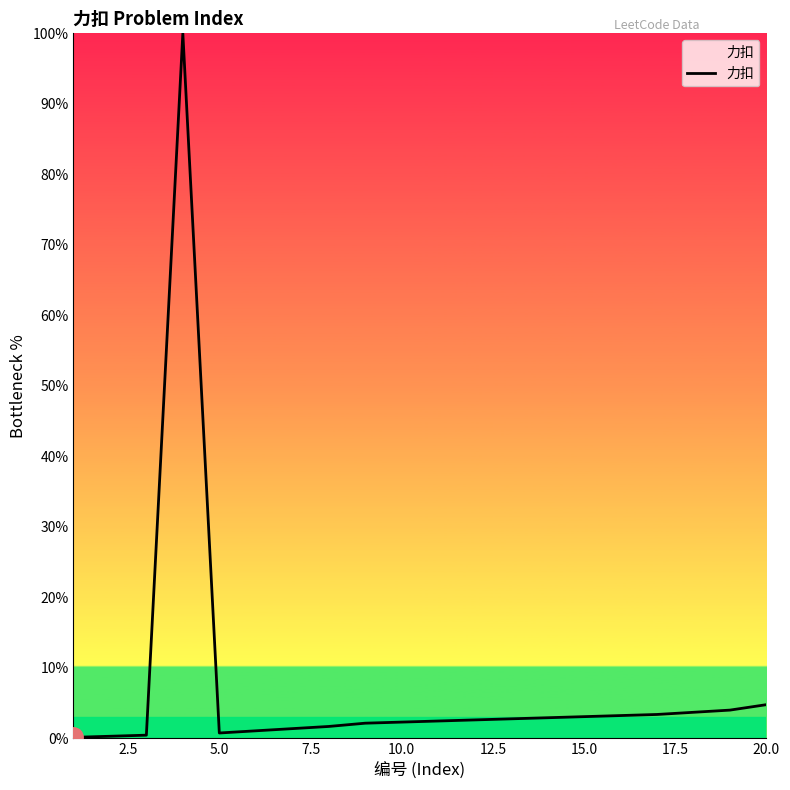

What is the difference between the maximum and minimum values?

99.8